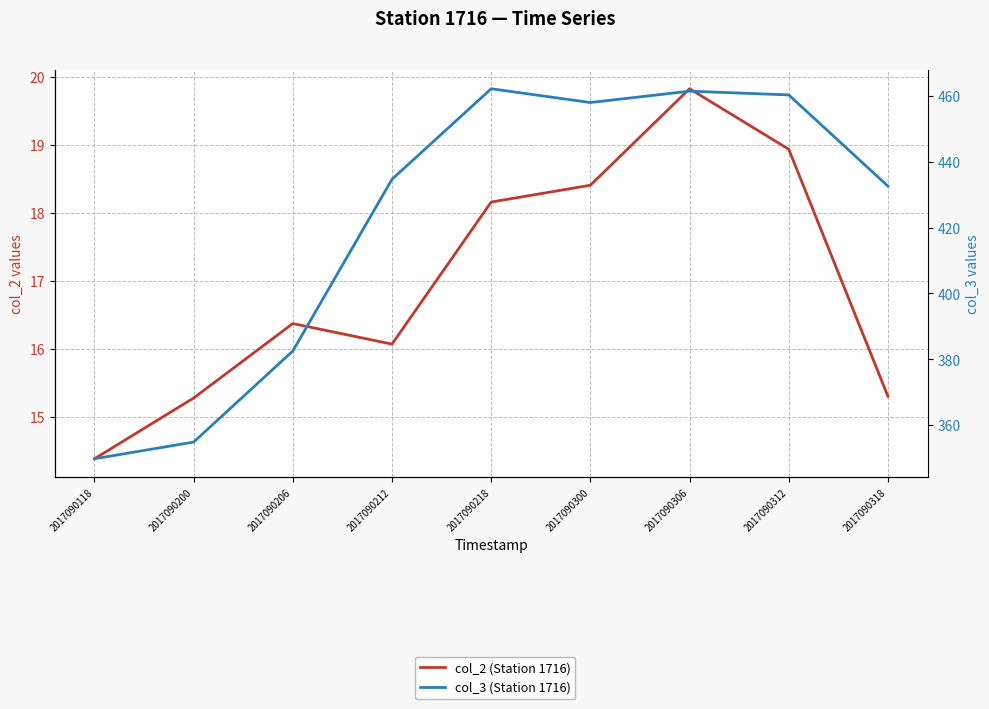

Is the value of col_3 (Station 1716) at 2017090300 greater than the value of col_2 (Station 1716) at 2017090118?

Yes